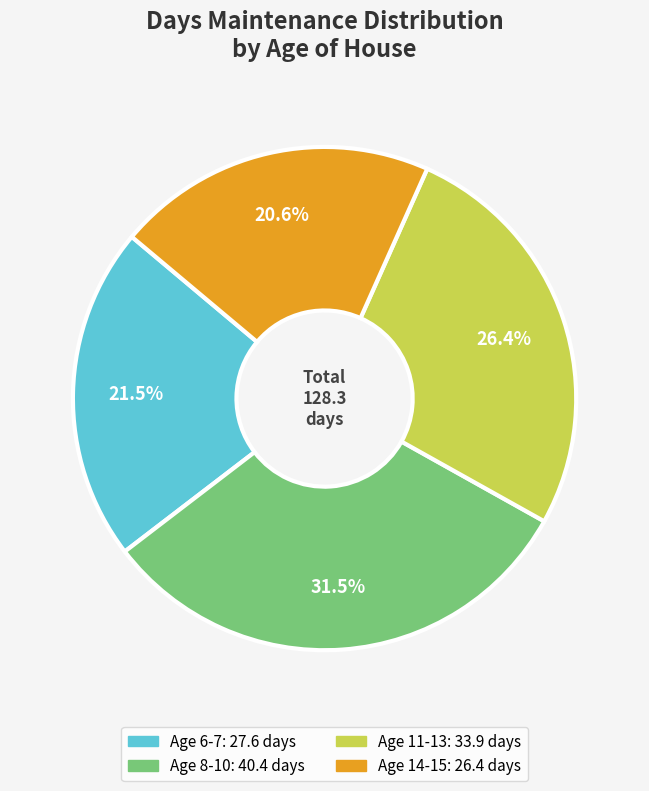

Does any single category account for the majority?

No